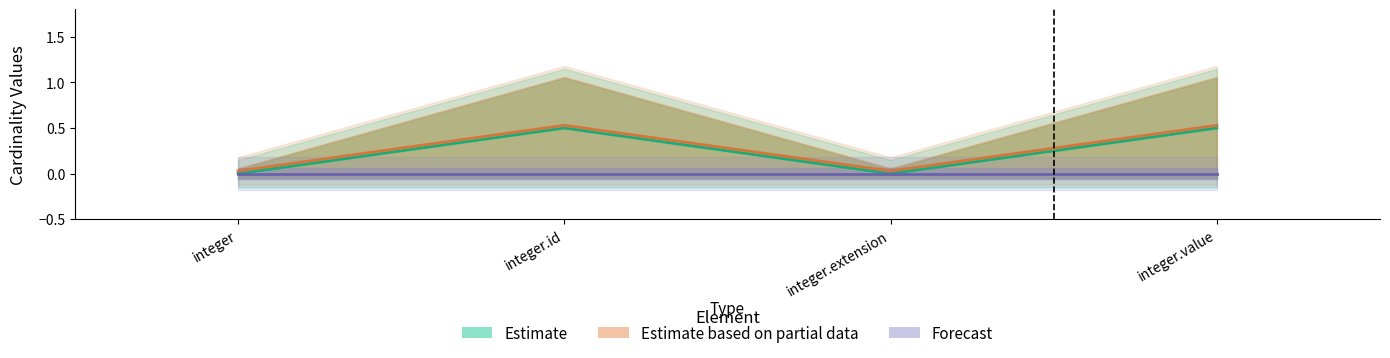

Rank the categories by Base Min Upper value from lowest to highest.

integer, integer.extension, integer.id, integer.value